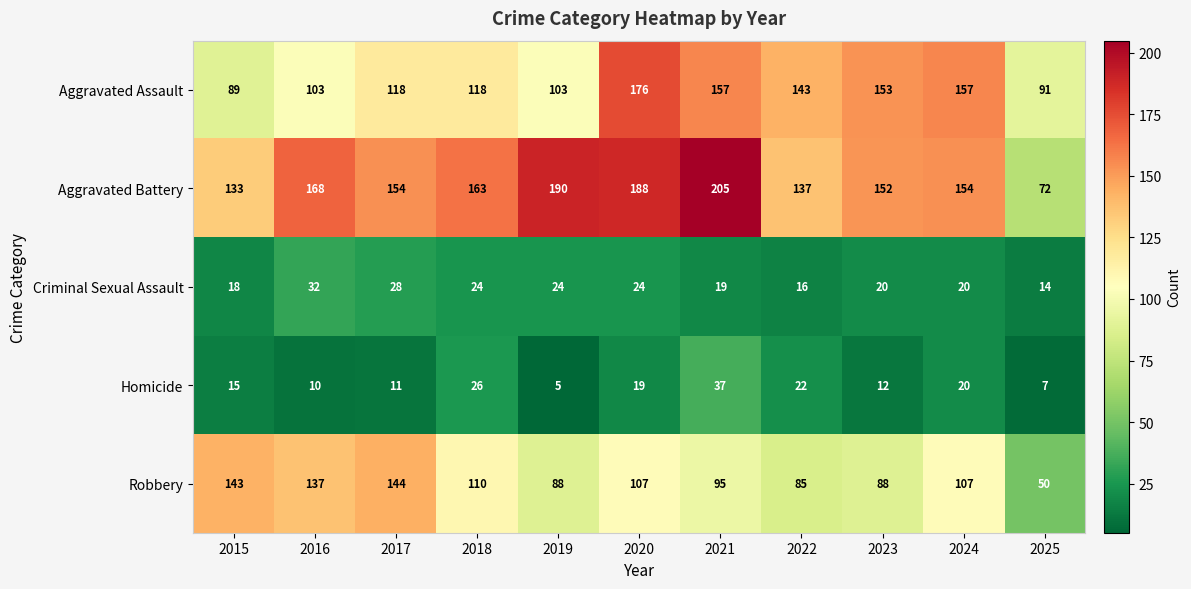

How many values in the Aggravated Assault series are below 118?

4